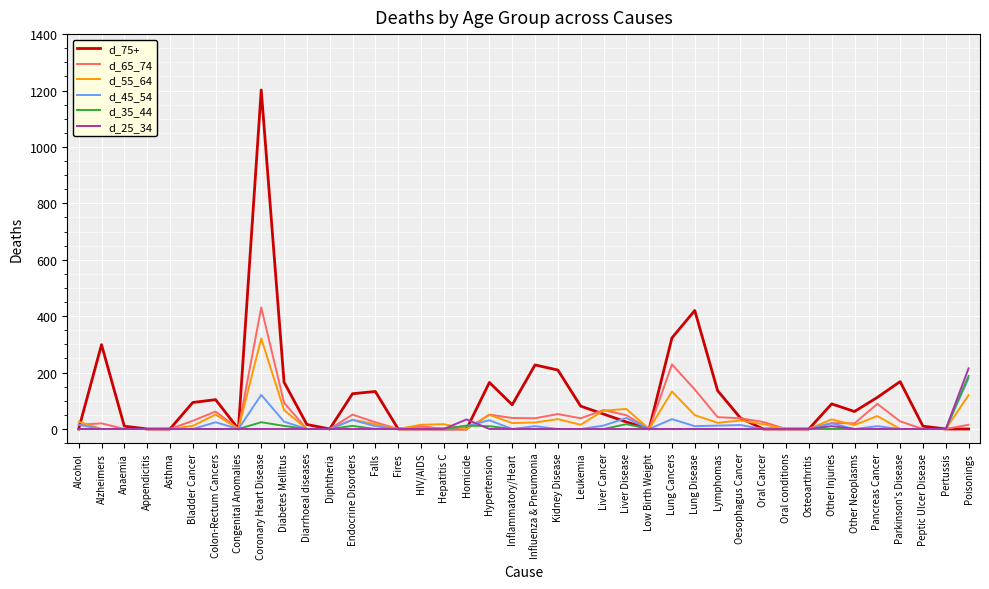

What position from the left is Diarrhoeal diseases?

11